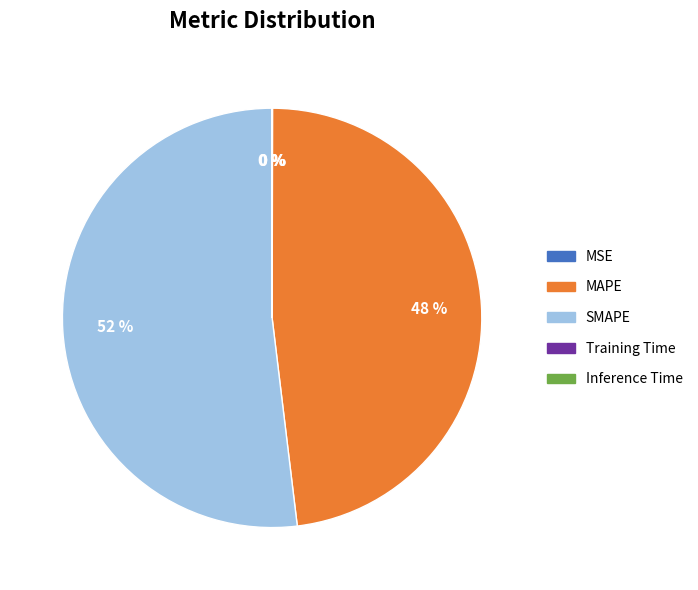

What is the majority slice?

SMAPE